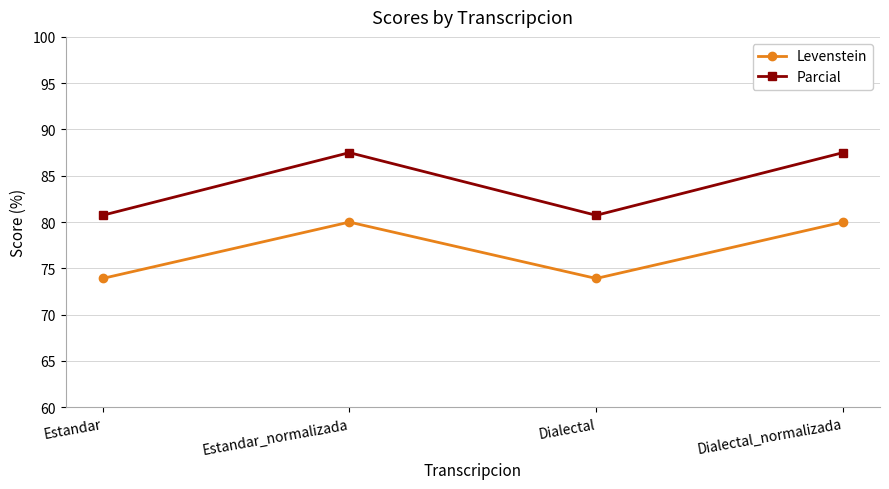

Which series has the largest total across all categories?

Parcial